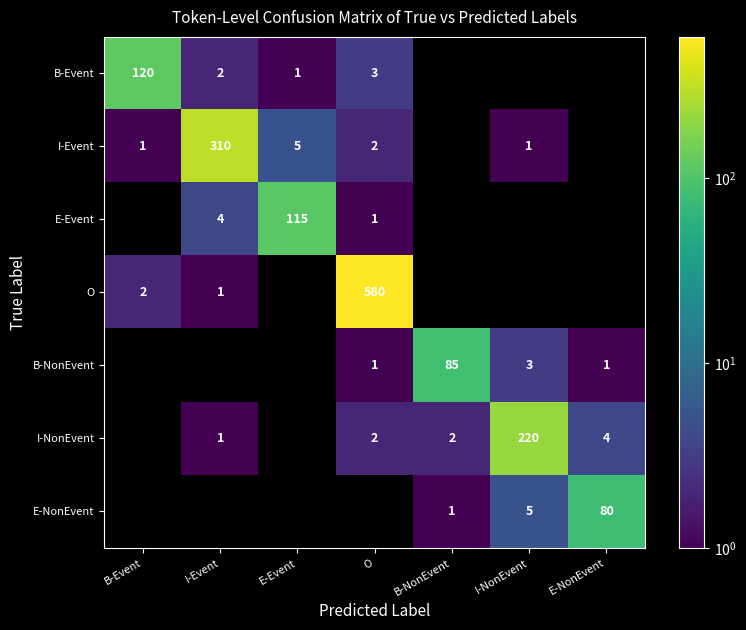

The I-NonEvent series shows 4 at E-NonEvent. True or false?

True